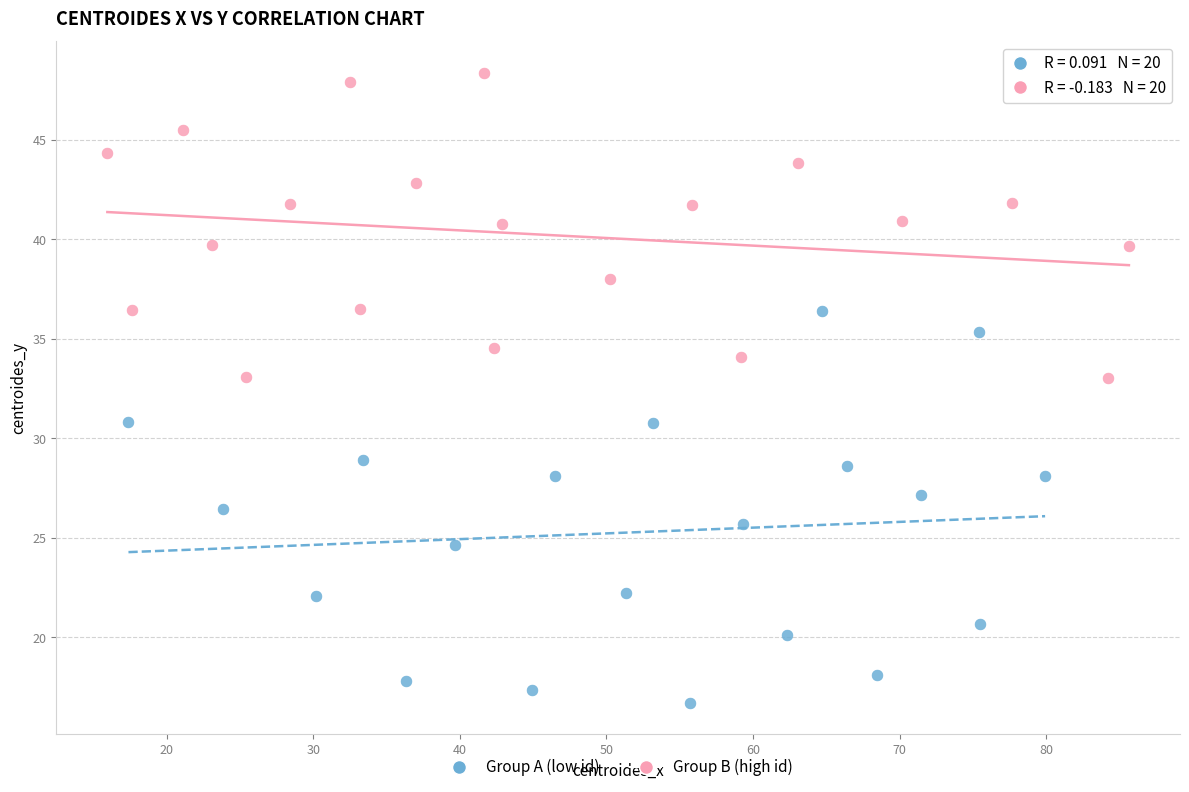

What are all the series names shown in the legend?

Group A (low id), Group B (high id)